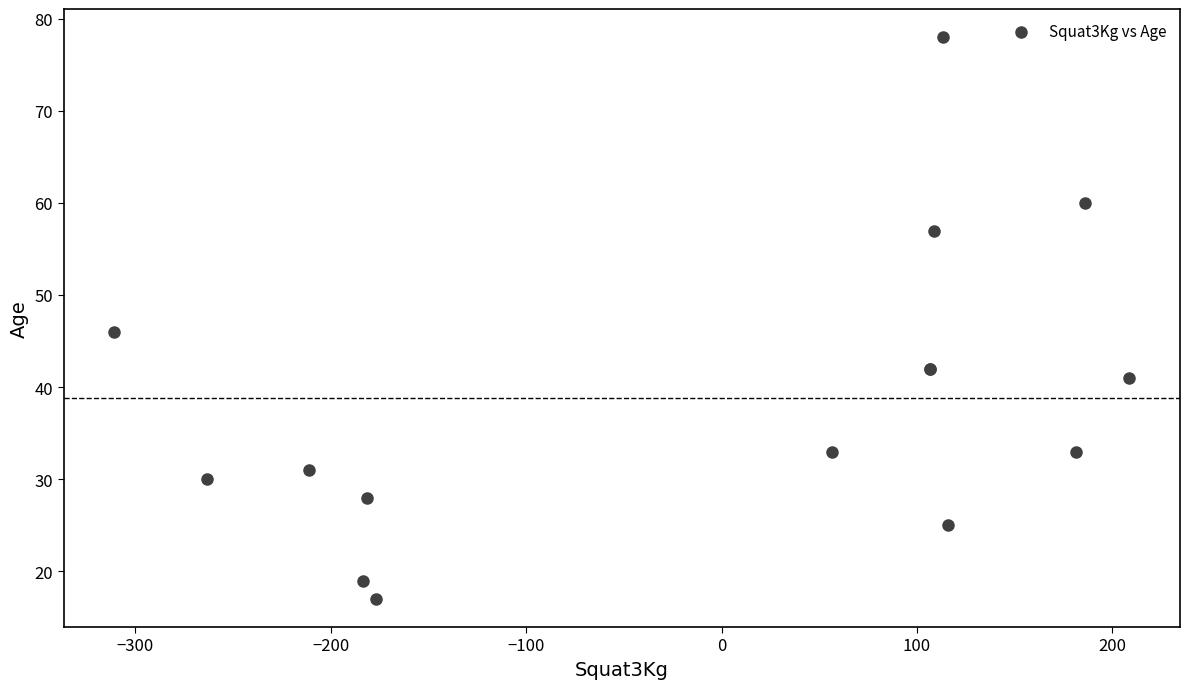

What Y value in the scatter plot is closest to 47?

46